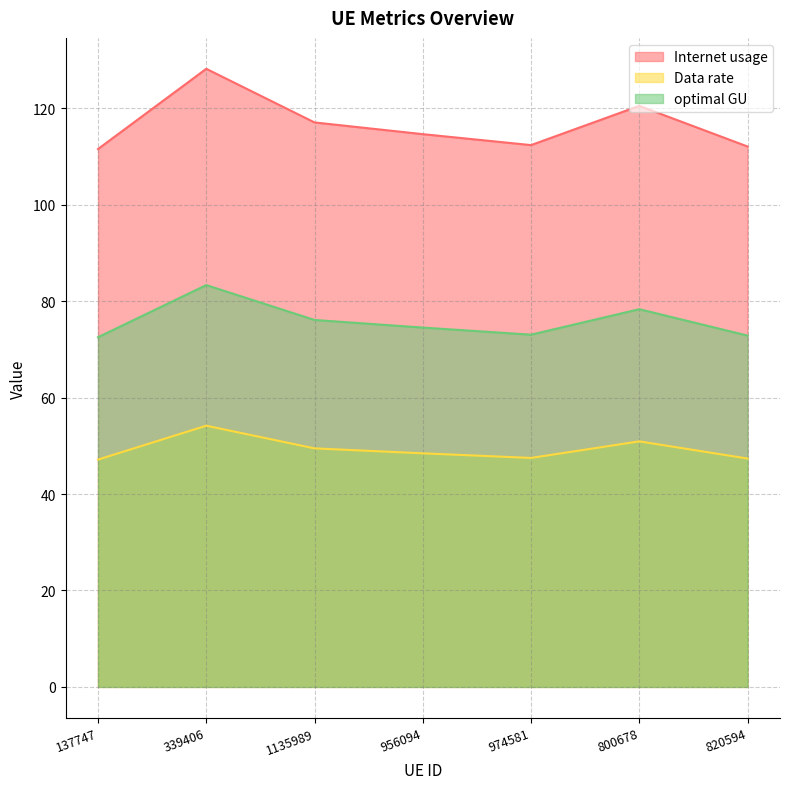

In Internet usage, how many points are lower than both neighbors (excluding endpoints)?

1